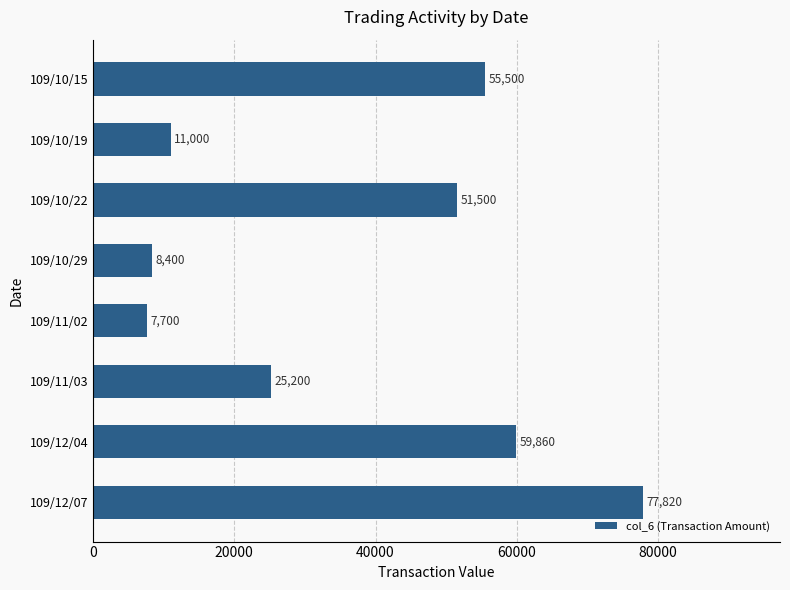

What is the minimum value shown in the chart?

7700